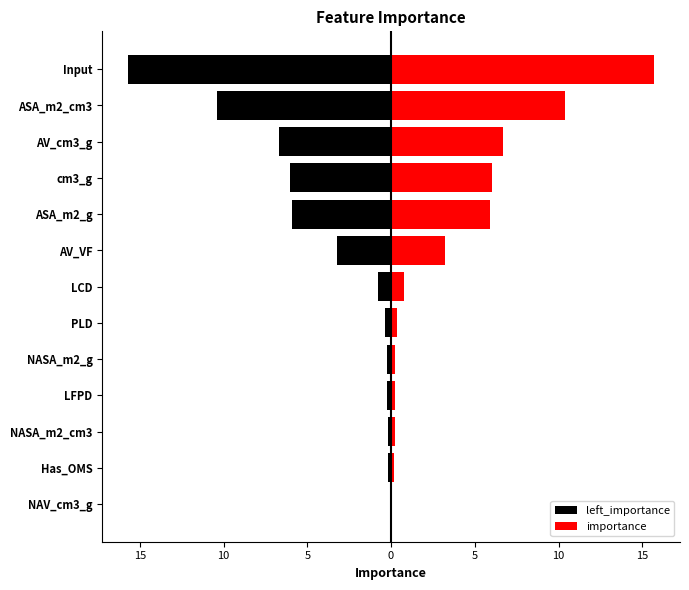

The importance series shows 18.2 at ASA_m2_cm3. True or false?

False